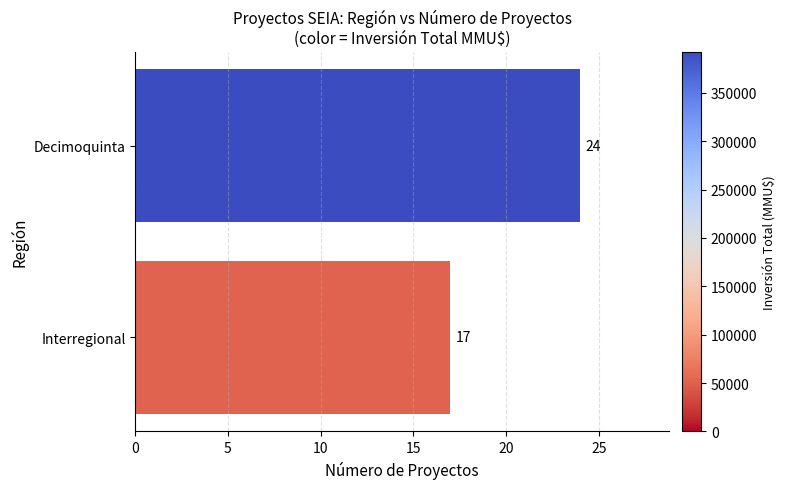

What is the approximate value at Decimoquinta?

24